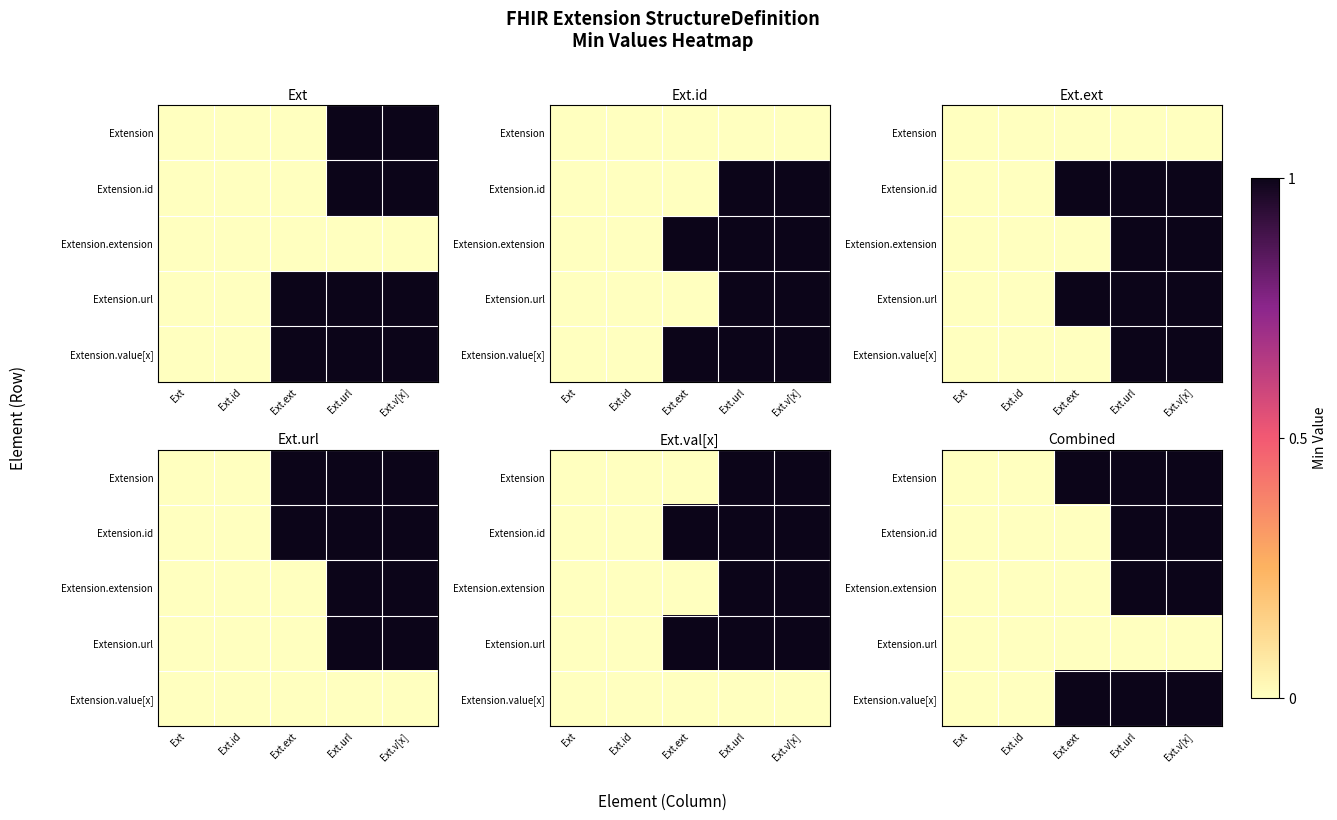

At which category is the sum across all series the highest?

Ext.url